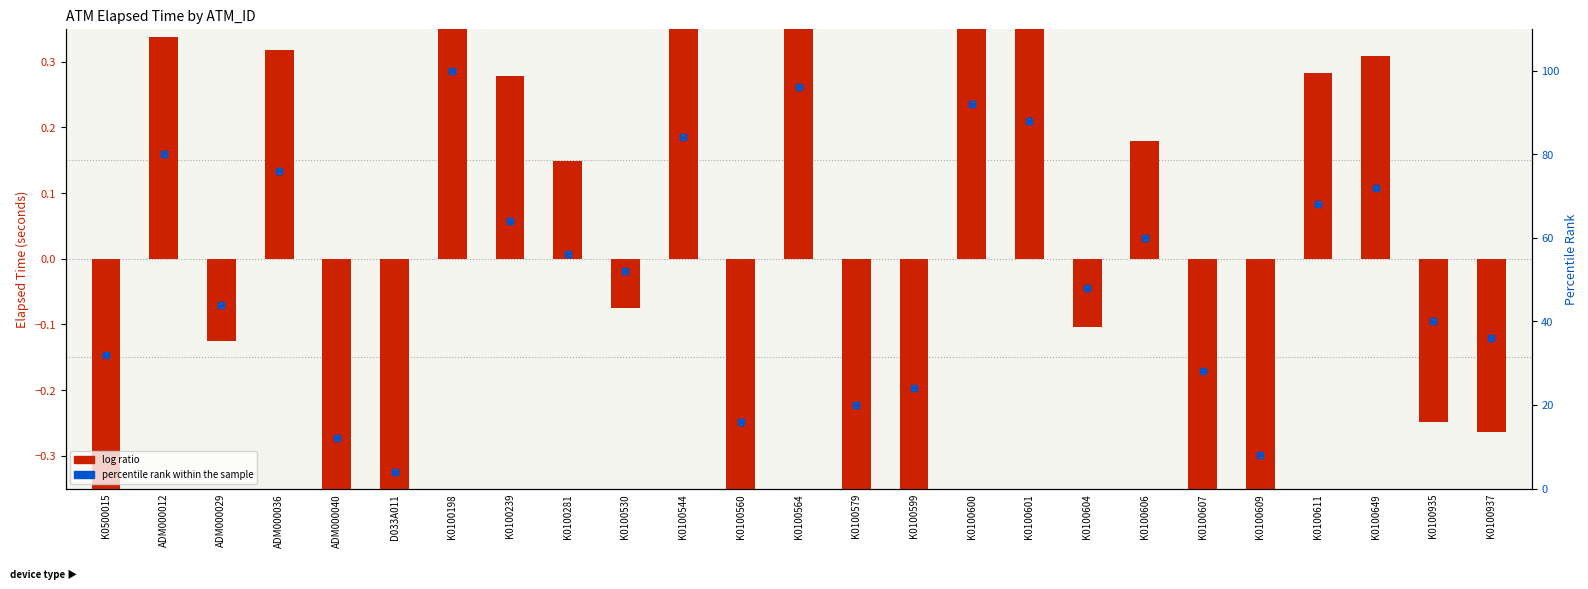

What is the total value across all series at K0100544?

84.8